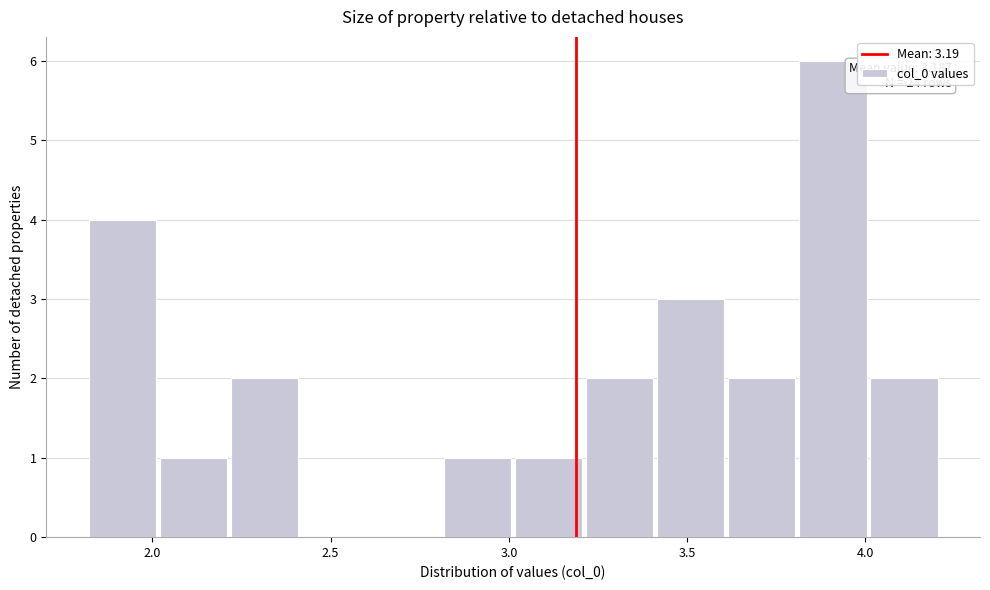

Around what value on the x-axis is the tallest bar? Give the approximate position of its centre, as read against the axis.

3.90